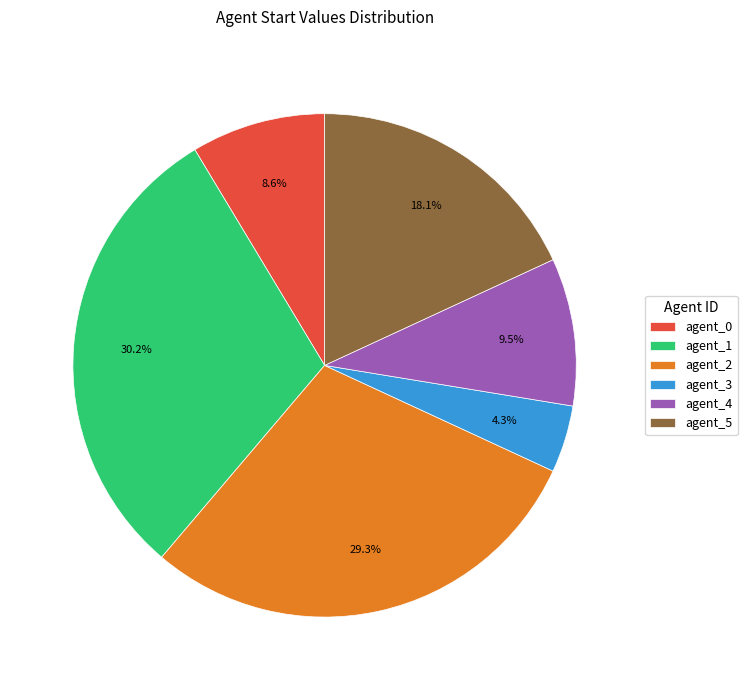

Rank the categories by value from lowest to highest.

agent_3, agent_0, agent_4, agent_5, agent_2, agent_1